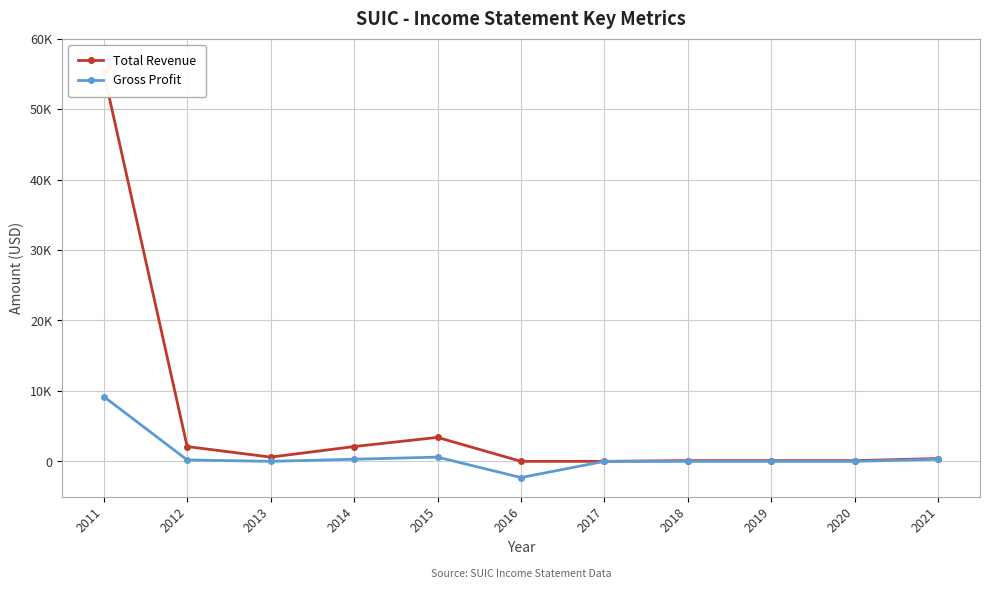

True or false: Gross Profit and Total Revenue intersect in this chart.

False